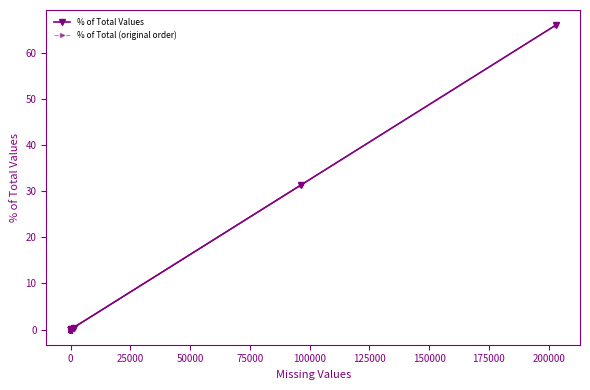

Is the value of % of Total Values at 0 greater than the value of % of Total (original order) at 0?

No